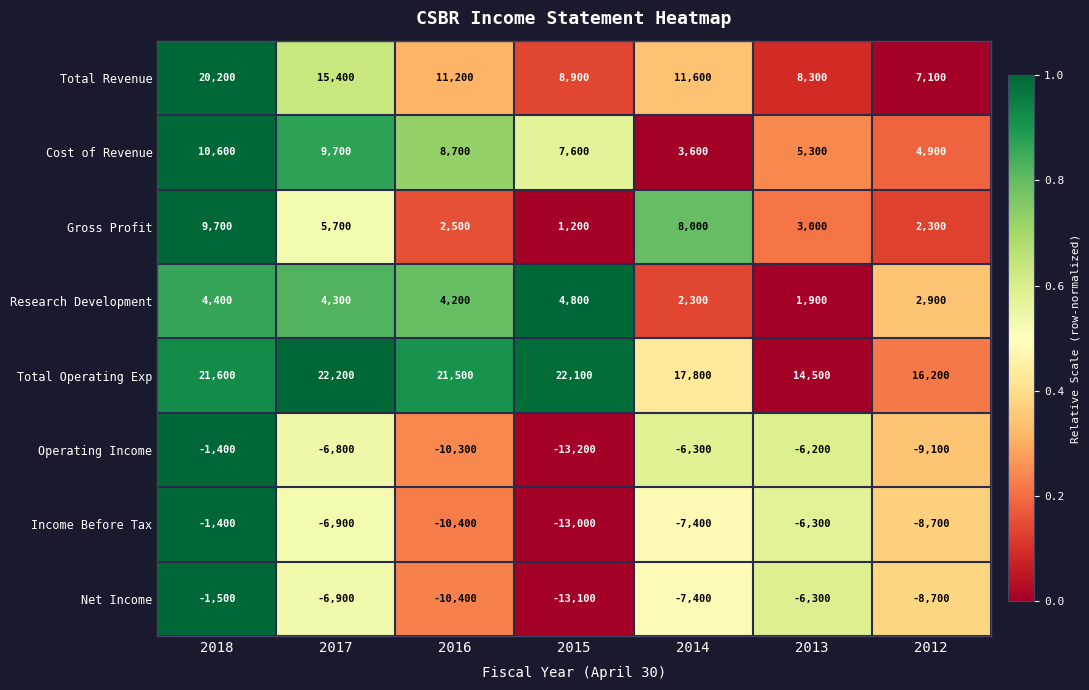

Read the Total Revenue value at 2013, to the nearest 10.

8300